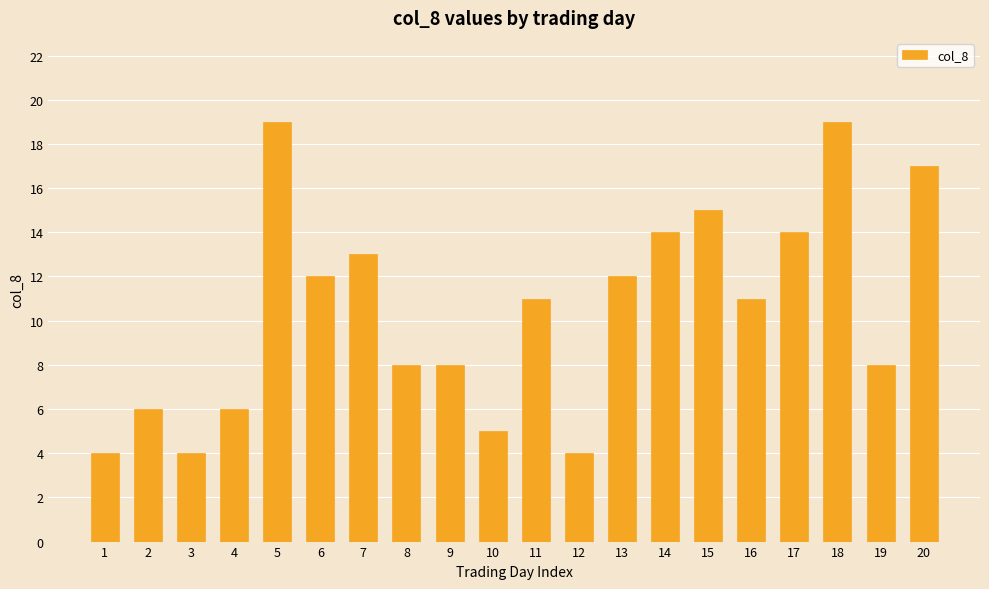

What is the value of the 1st bar from the left?

4